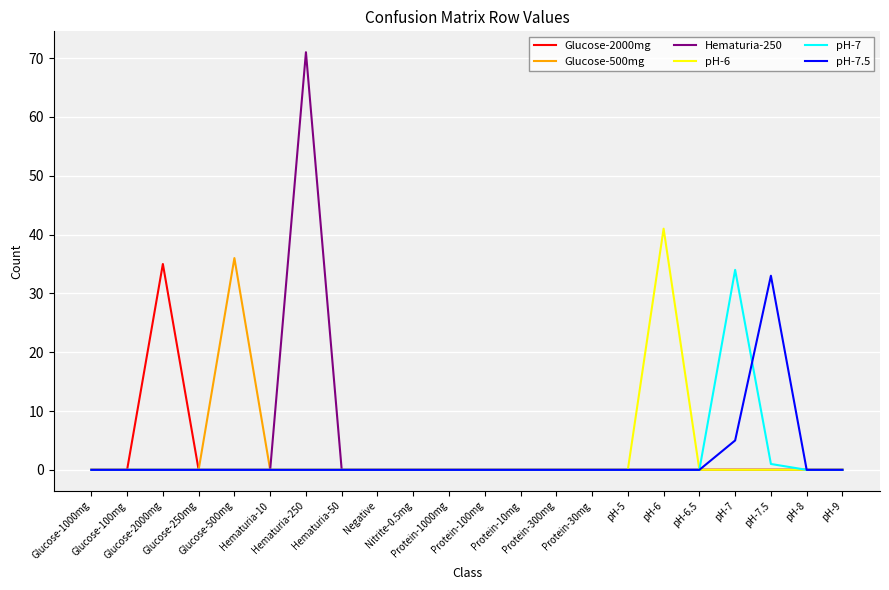

What is the greatest value displayed?

71